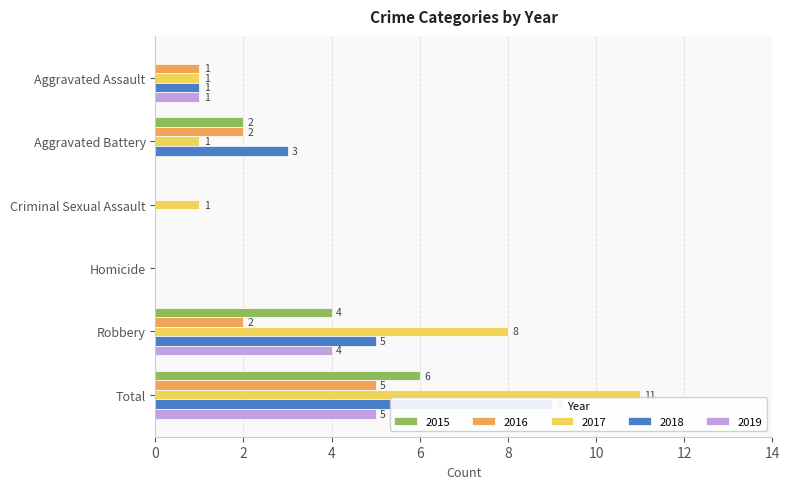

True or false: 2019 has a value of 0 at Criminal Sexual Assault.

True